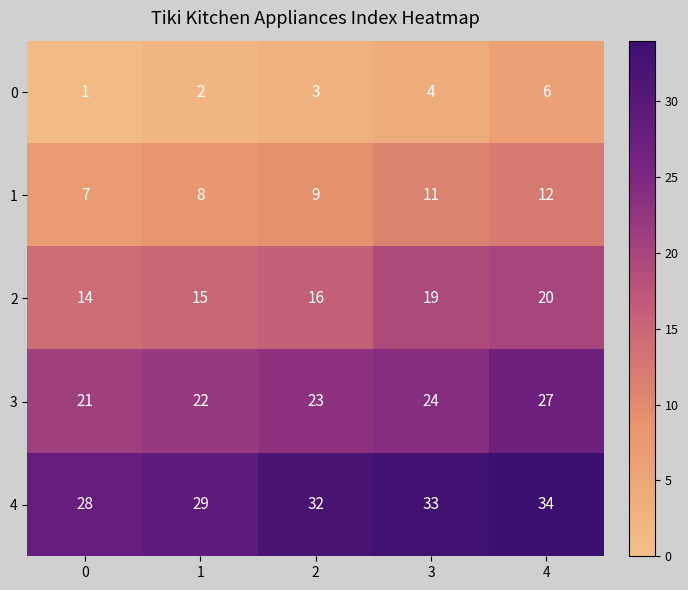

At which category is the sum across all series the highest?

4